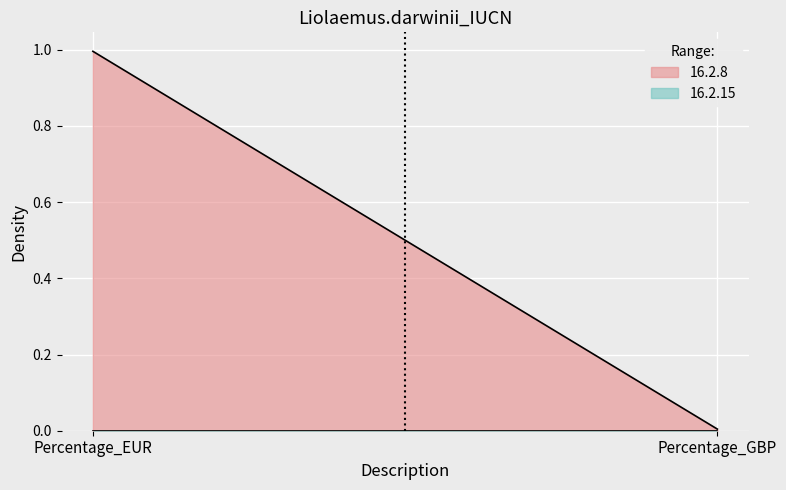

Which series has the largest total across all categories?

16.2.8